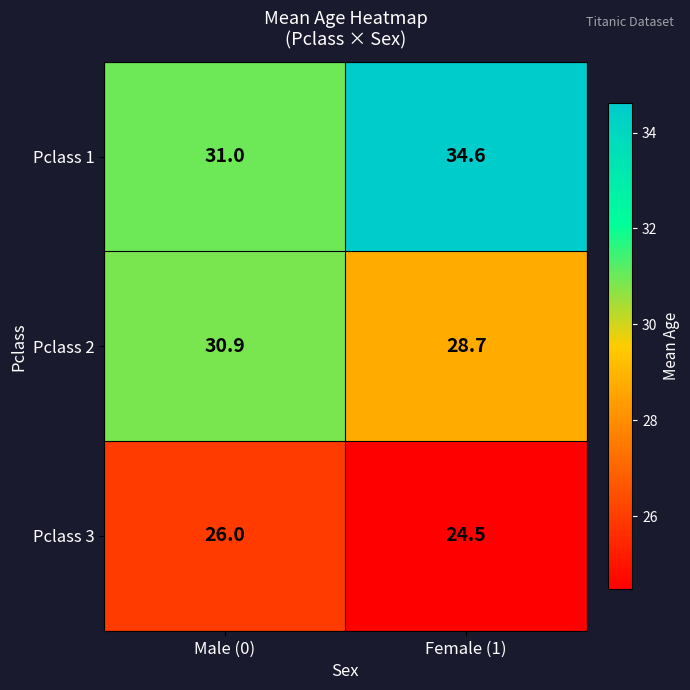

At which label does Pclass 1 first exceed 34?

Female (1)